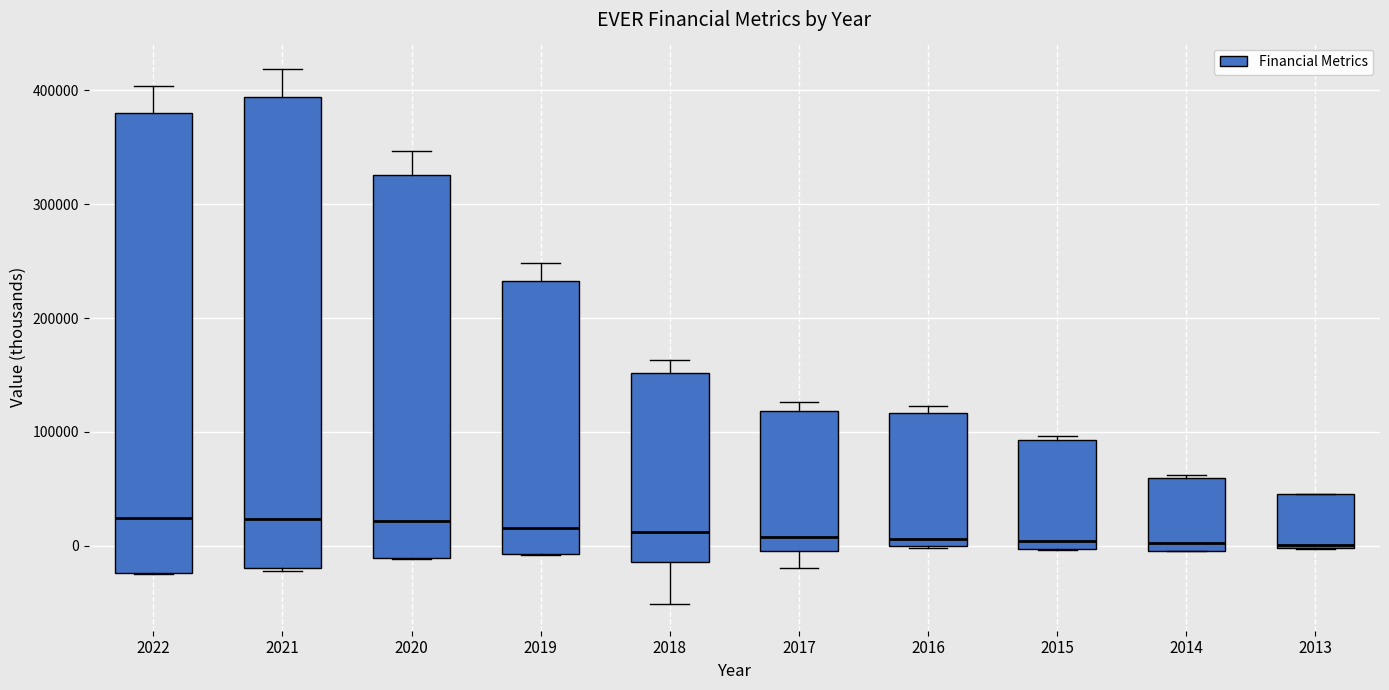

Reading left to right, read every box against the y-axis: the position of its median line, the range the box covers, and the ends of its whiskers. The values are not printed on the chart, so give them approximately, as read against the axis.

2022: median 20000, box -20000 to 380000, whiskers -20000 to 400000
2021: median 20000, box -20000 to 390000, whiskers -20000 to 420000
2020: median 20000, box -10000 to 330000, whiskers -10000 to 350000
2019: median 20000, box -10000 to 230000, whiskers -10000 to 250000
2018: median 10000, box -10000 to 150000, whiskers -50000 to 160000
2017: median 10000, box 0 to 120000, whiskers -20000 to 130000
2016: median 10000, box 0 to 120000, whiskers 0 to 120000 (just above the box's upper edge)
2015: median 0 (just above the box's lower edge), box 0 to 90000, whiskers 0 to 100000
2014: median 0 (just above the box's lower edge), box 0 to 60000, whiskers 0 to 60000
2013: median 0, box 0 to 50000, whiskers 0 to 50000